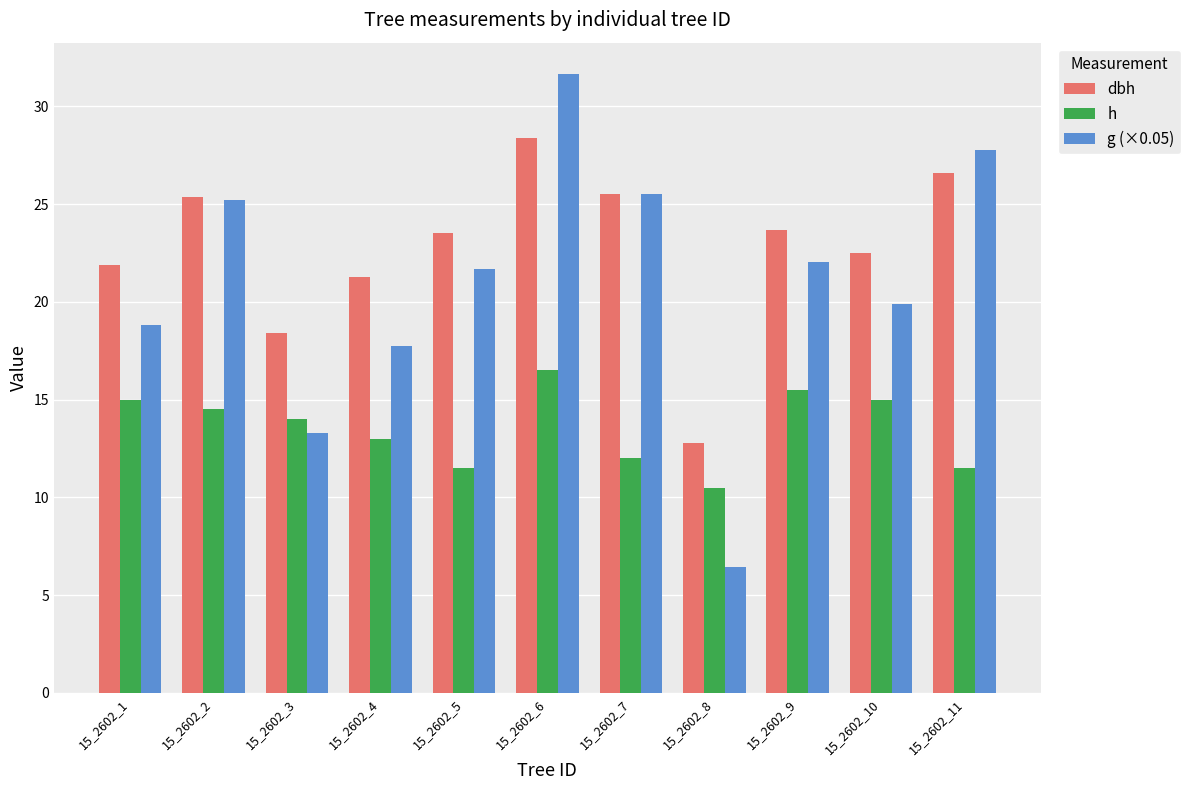

What is the value of the h bar at the 5th from the left?

11.5